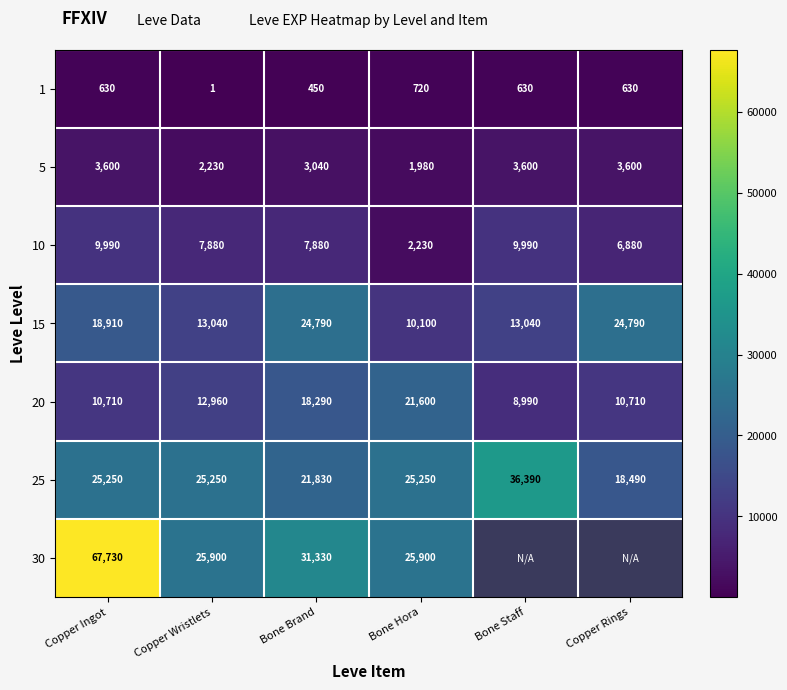

What is the smallest value displayed?

1.0